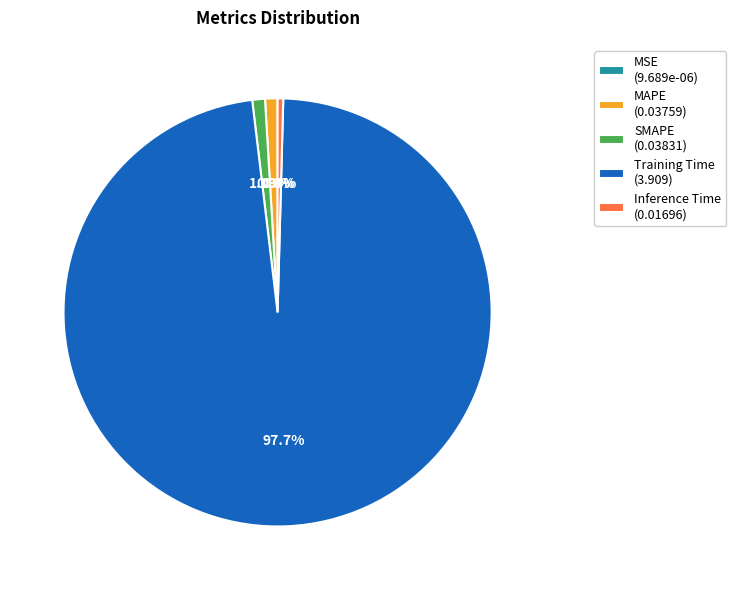

What portion of the pie excludes Inference Time (0.01696)?

99.6%